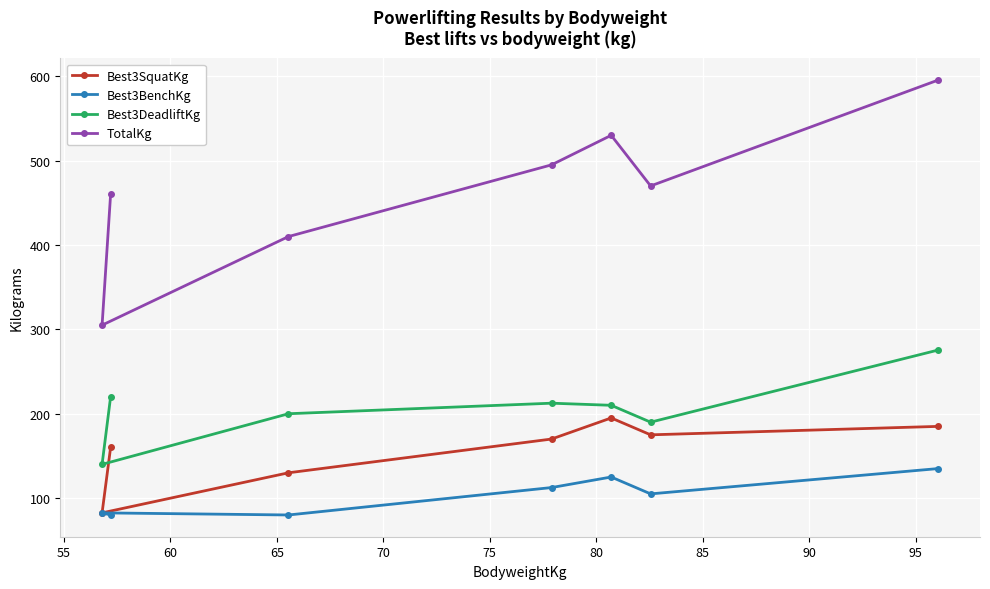

Rank the series by their maximum value, from highest to lowest.

TotalKg, Best3DeadliftKg, Best3SquatKg, Best3BenchKg